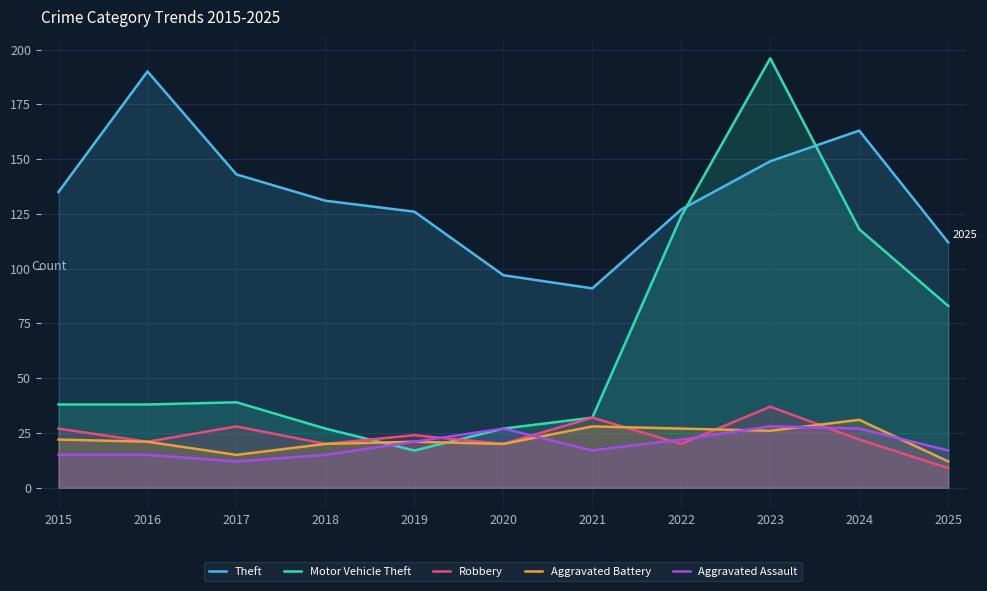

In Aggravated Battery, how many points are lower than both neighbors (excluding endpoints)?

3